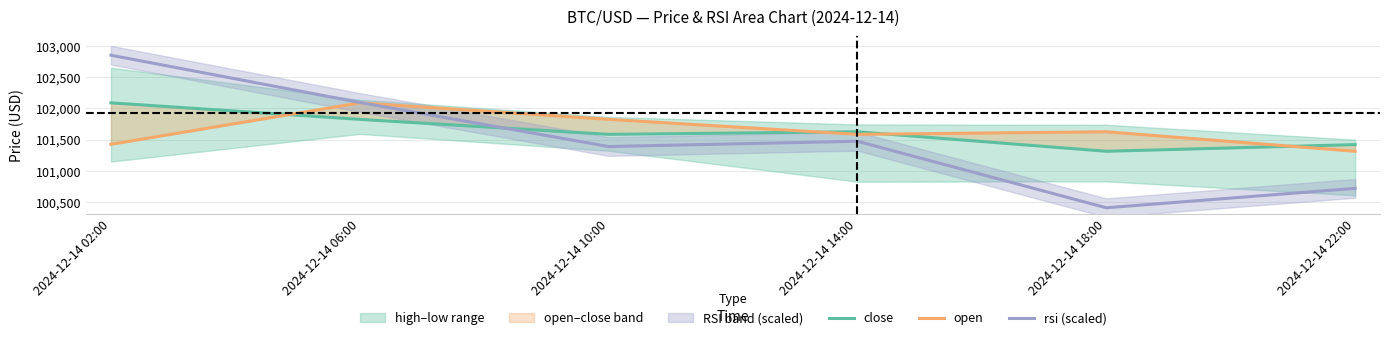

The close series shows 101420.0 at 2024-12-14 22:00. True or false?

True